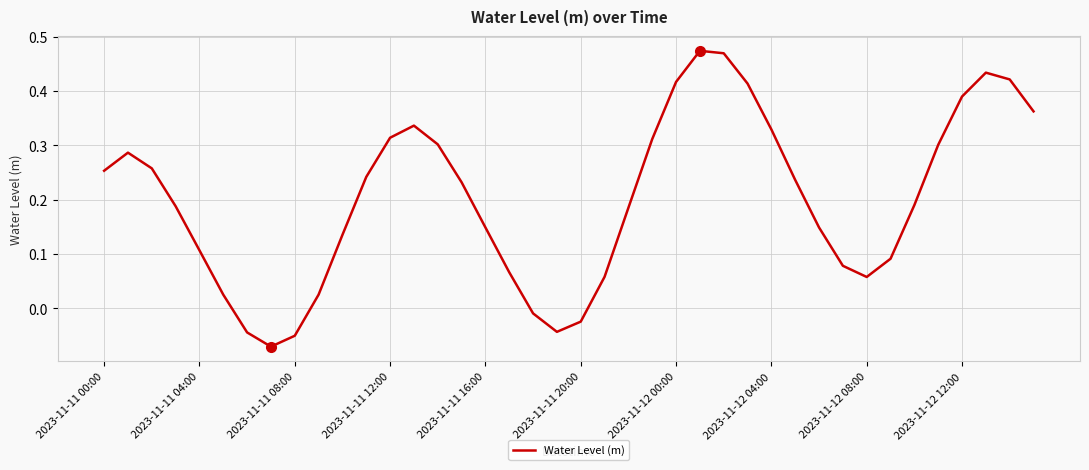

What is the maximum value shown in the chart?

0.5